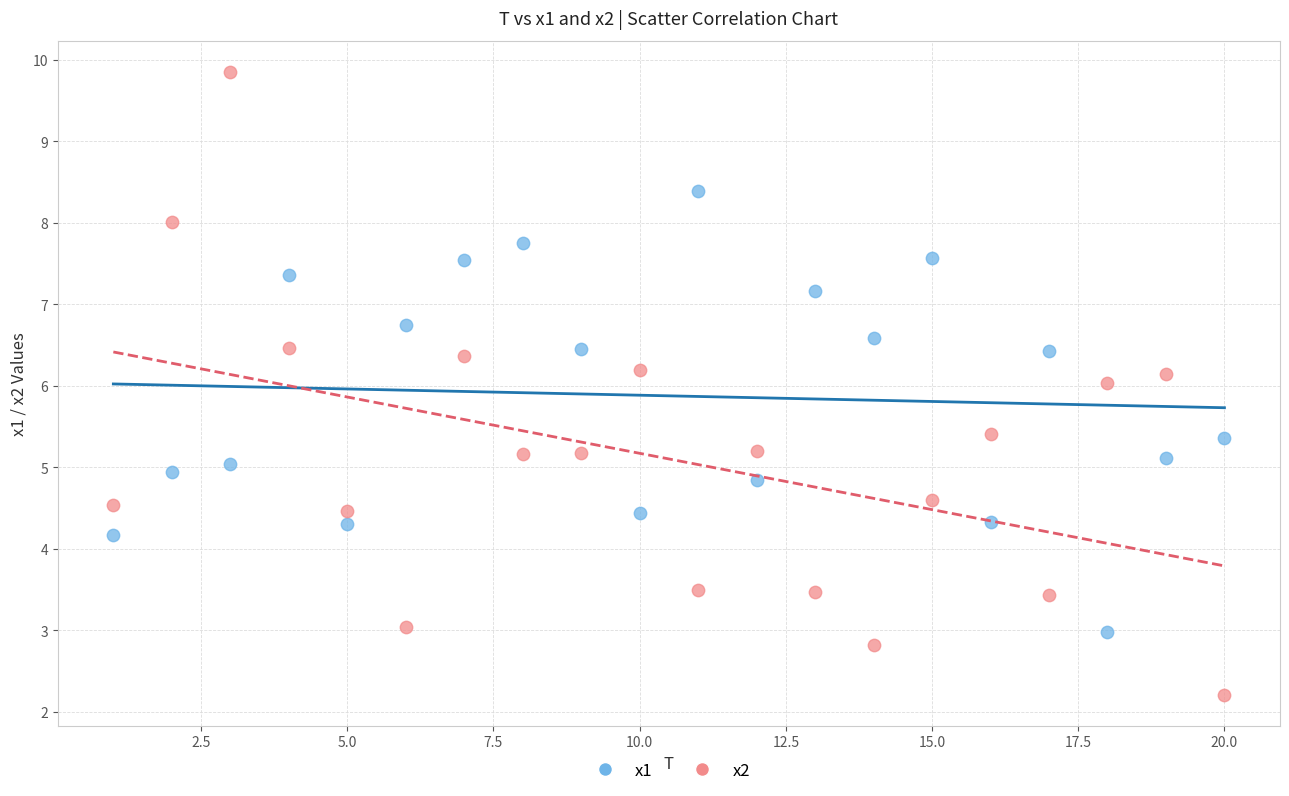

Across all data points, what is the range of X values (max minus min)?

19.0